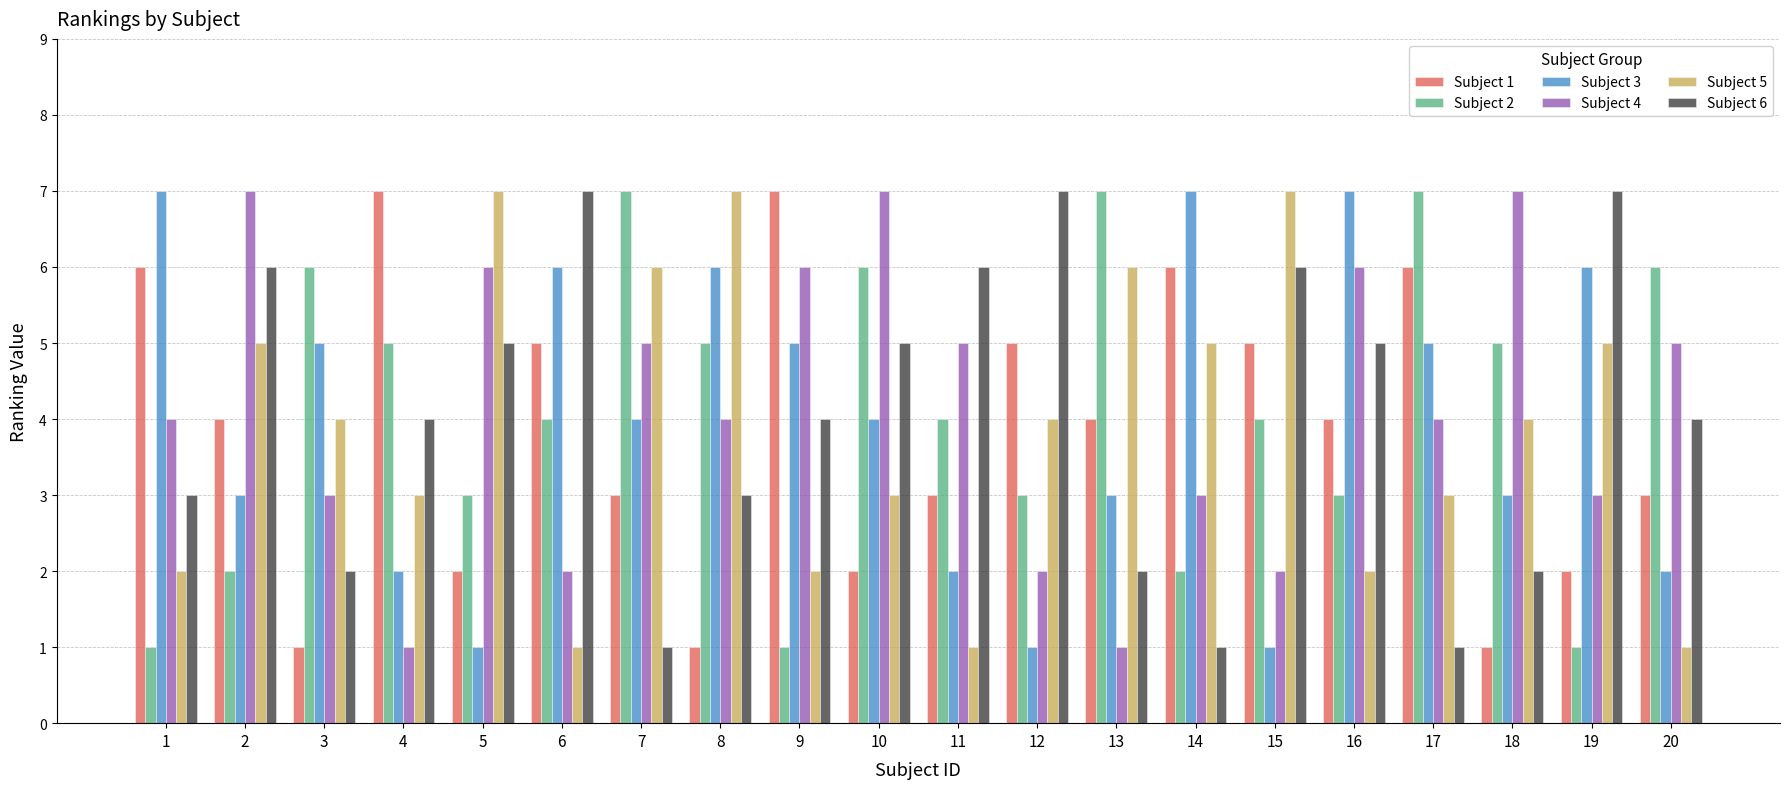

Which series changed the most between 5 and 10?

Subject 5